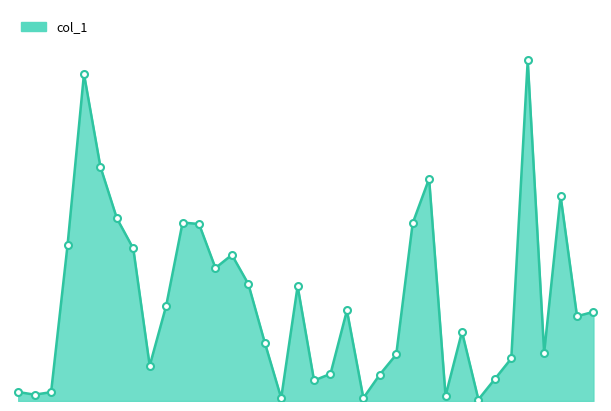

Does the chart have visible grid lines?

No